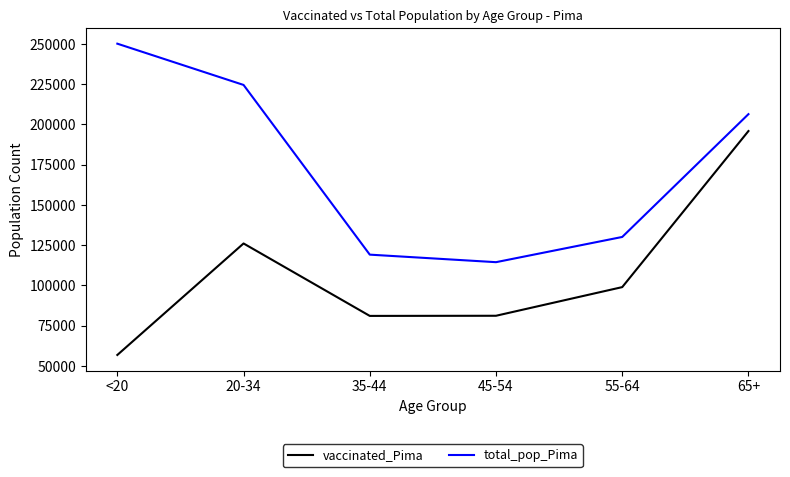

True or false: total_pop_Pima has a value of 250118 at <20.

True